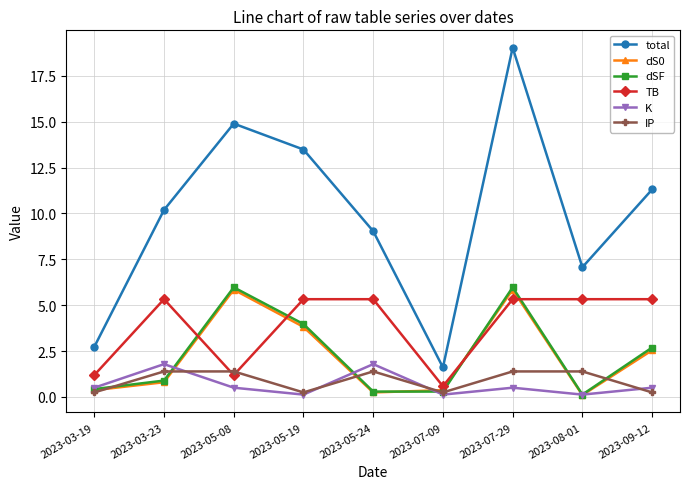

Which category has the lowest value in the TB series?

2023-07-09